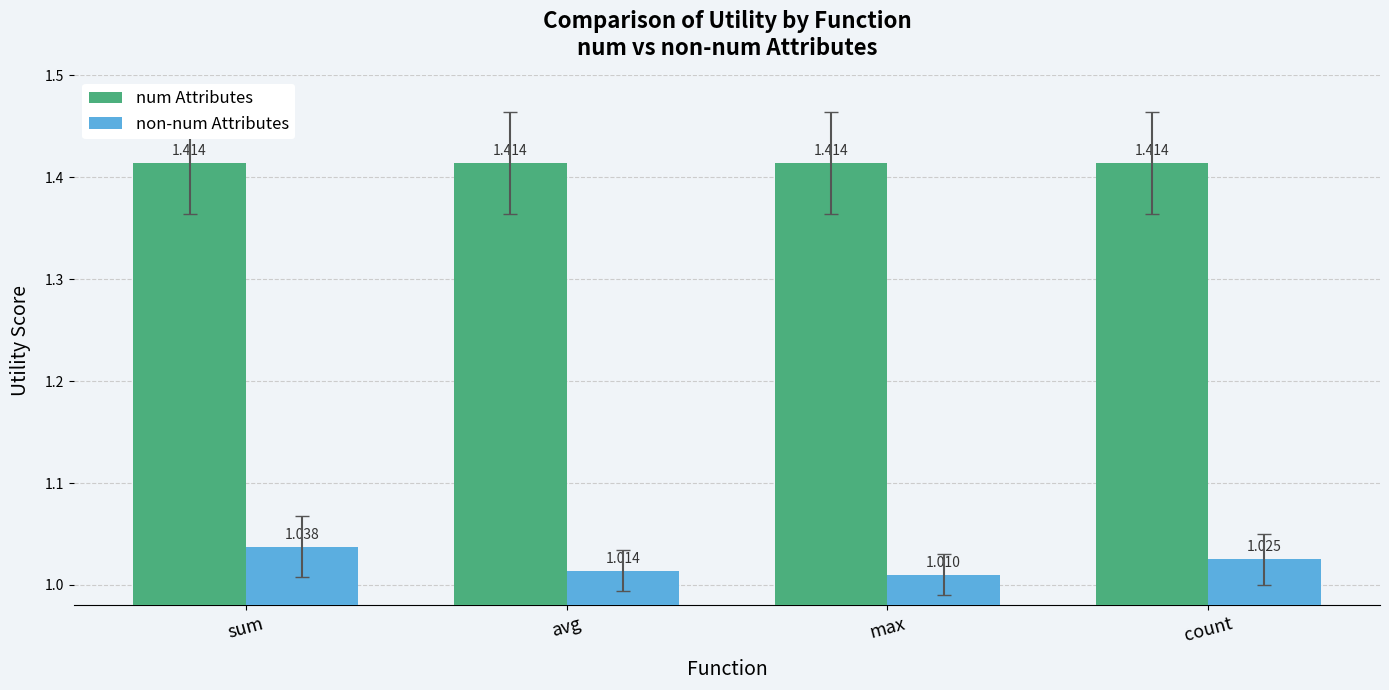

Which series has the widest spread of values?

non-num Attributes